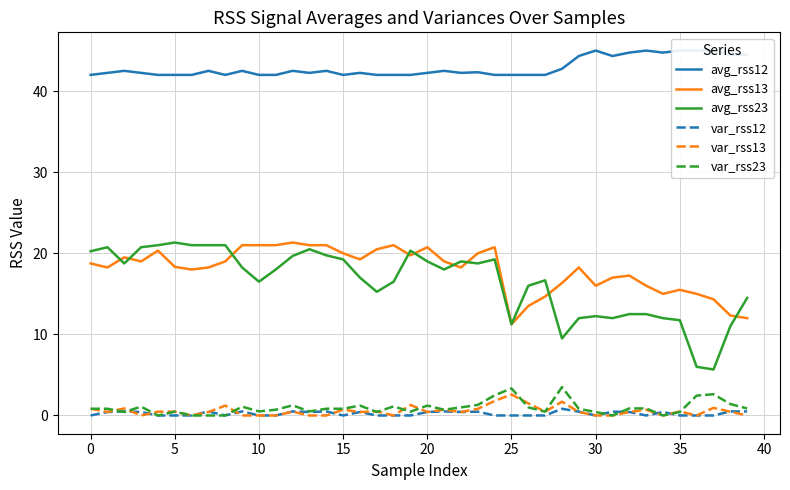

Is it true that var_rss23 equals 0.5 at 5?

True